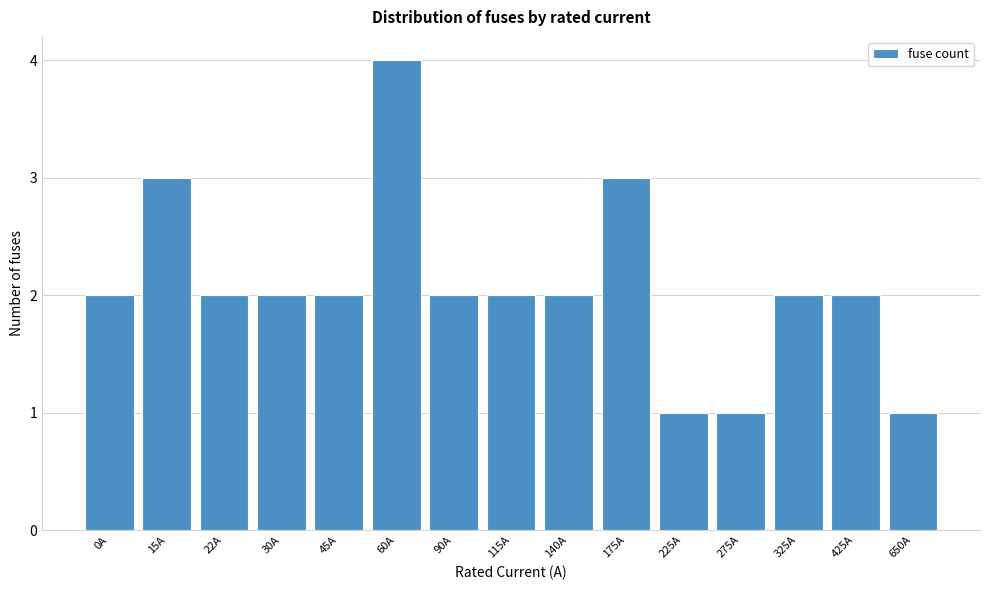

Reading left to right, list all the values displayed in this chart.

0A=2	15A=3	22A=2	30A=2	45A=2	60A=4	90A=2	115A=2	140A=2	175A=3	225A=1	275A=1	325A=2	425A=2	650A=1